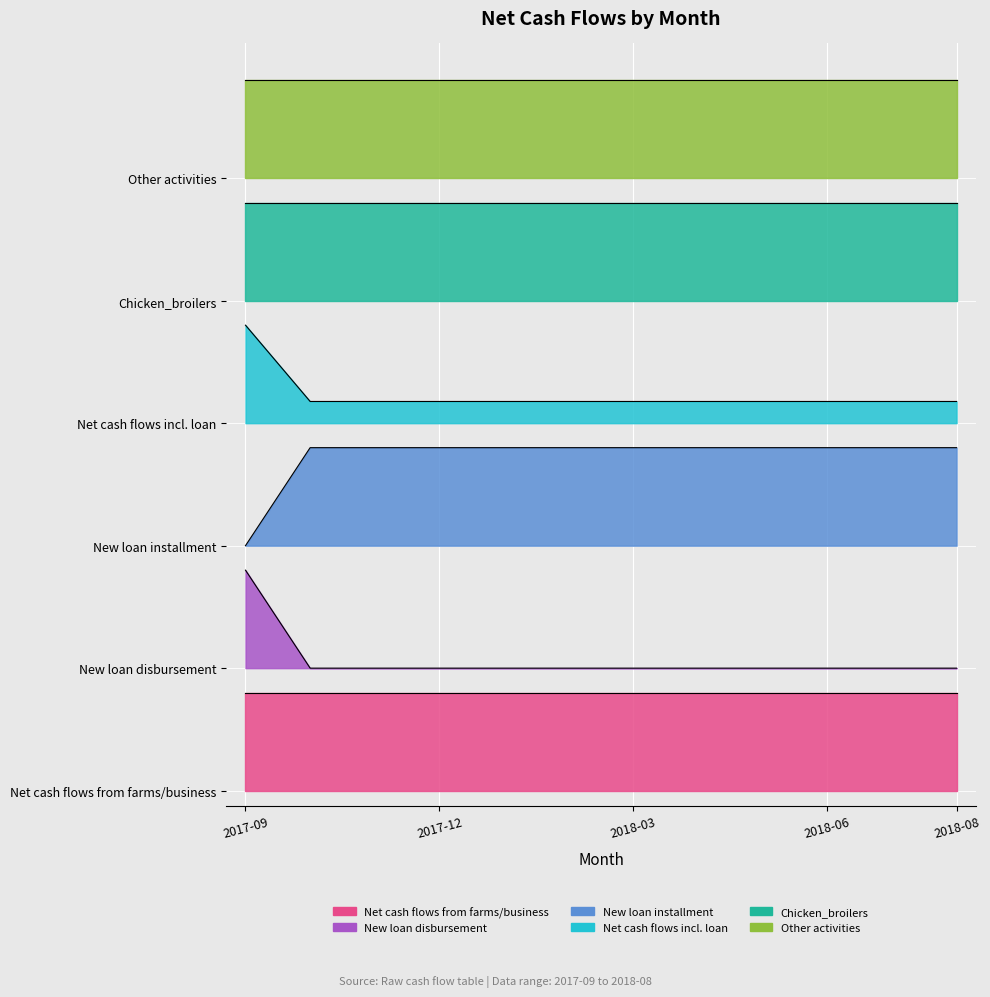

List the labels in order of New loan disbursement value, largest first.

2017-09, 2017-10, 2017-11, 2017-12, 2018-01, 2018-02, 2018-03, 2018-04, 2018-05, 2018-06, 2018-07, 2018-08